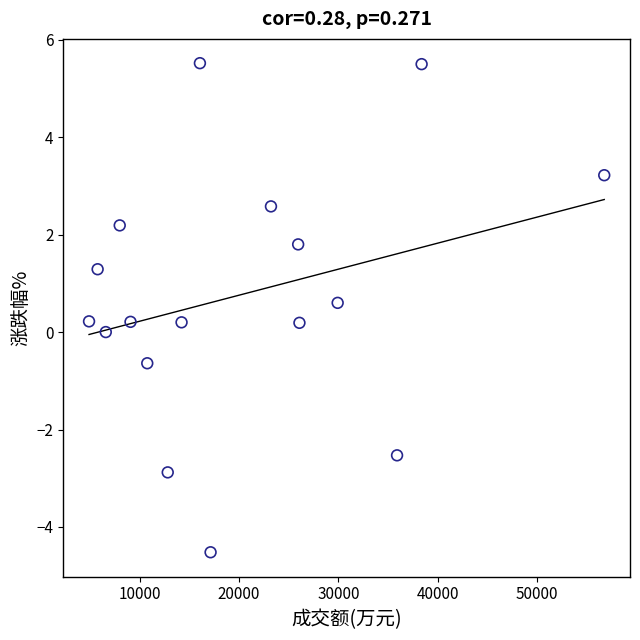

What is the range of Y values (max minus min)?

10.0